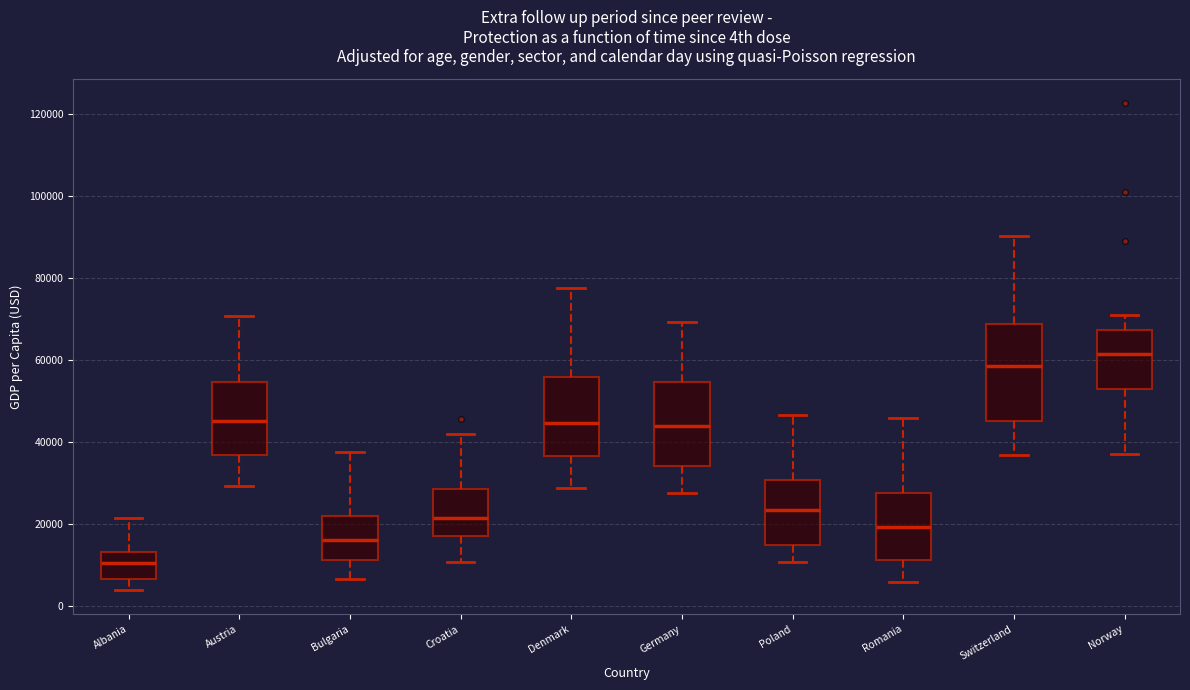

Which box is the tallest, from its lower edge to its upper edge?

Switzerland